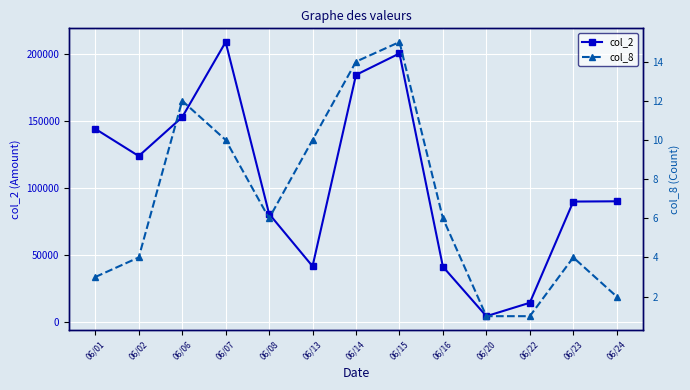

What is the value of the col_8 point at the 4th from the left?

10